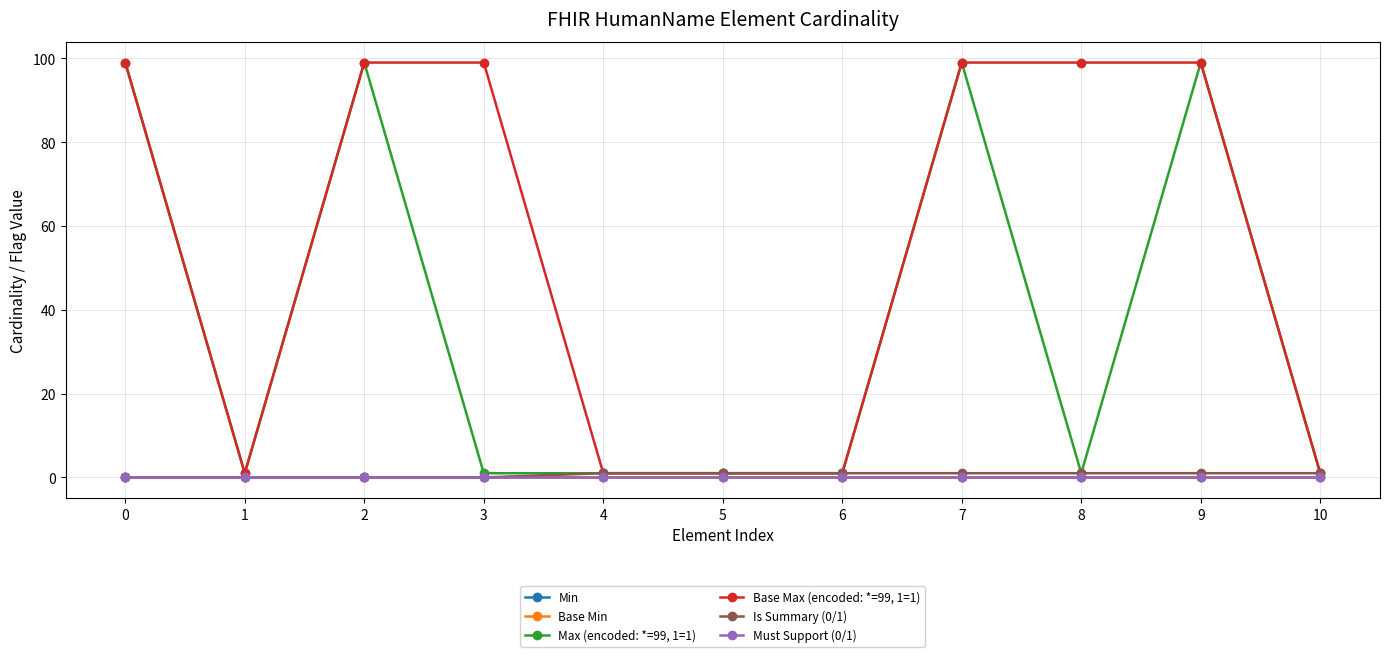

At 2, list the series in order from largest to smallest.

Max (encoded: *=99, 1=1), Base Max (encoded: *=99, 1=1), Min, Base Min, Is Summary (0/1), Must Support (0/1)